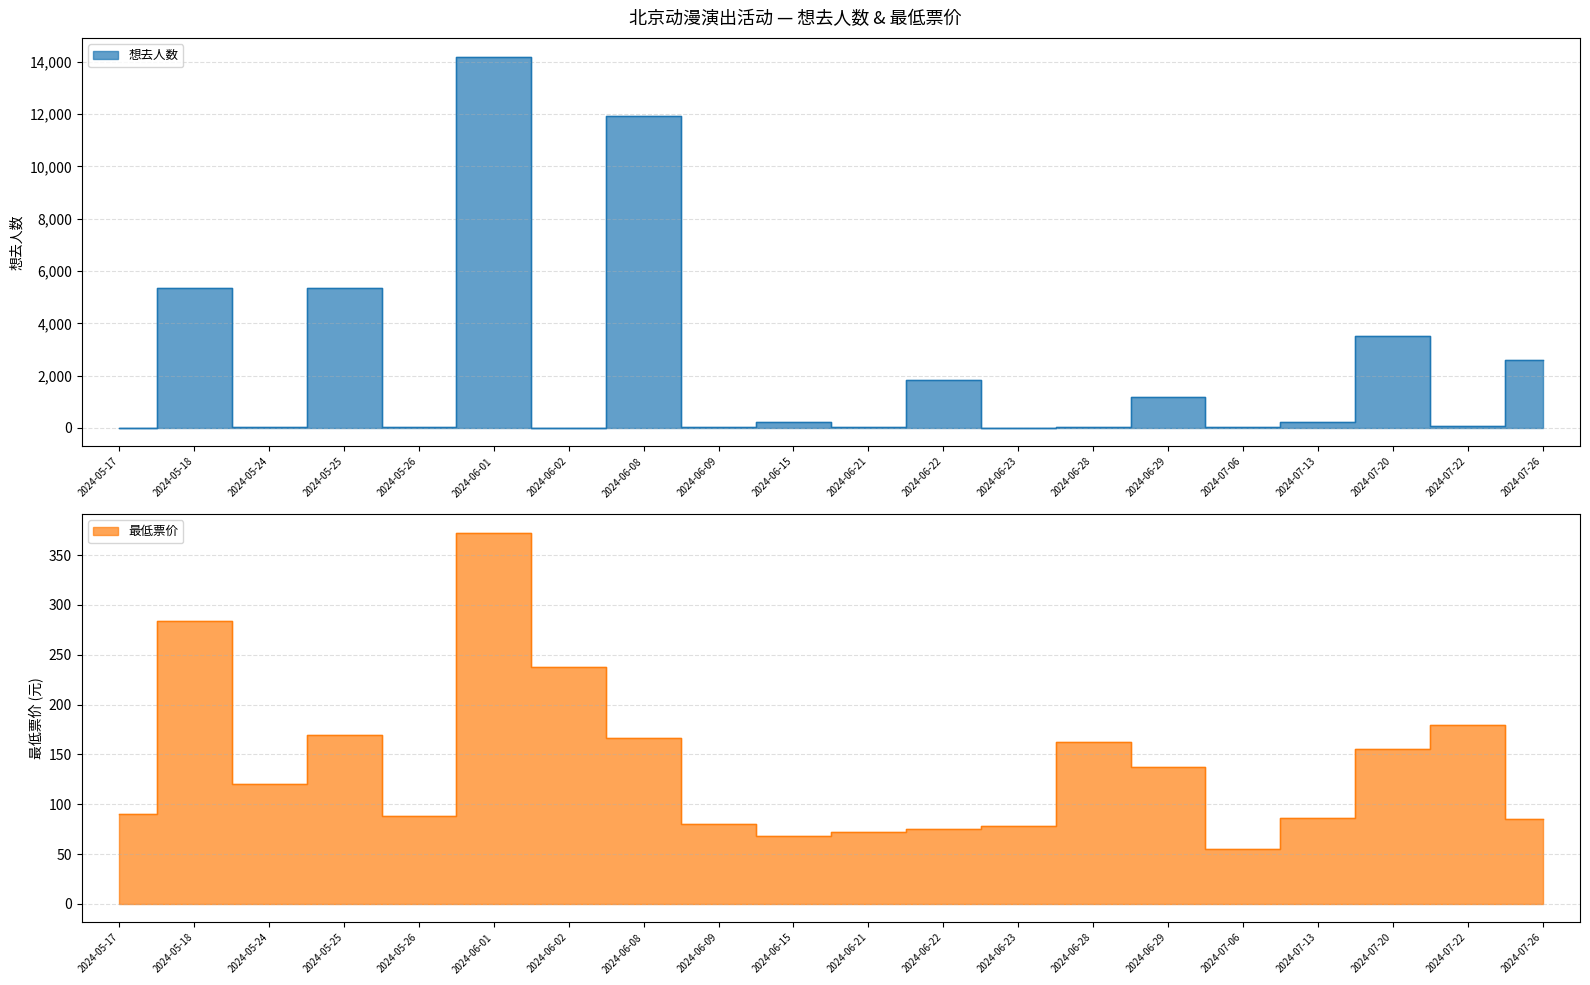

In 最低票价, how many points are lower than both neighbors (excluding endpoints)?

4